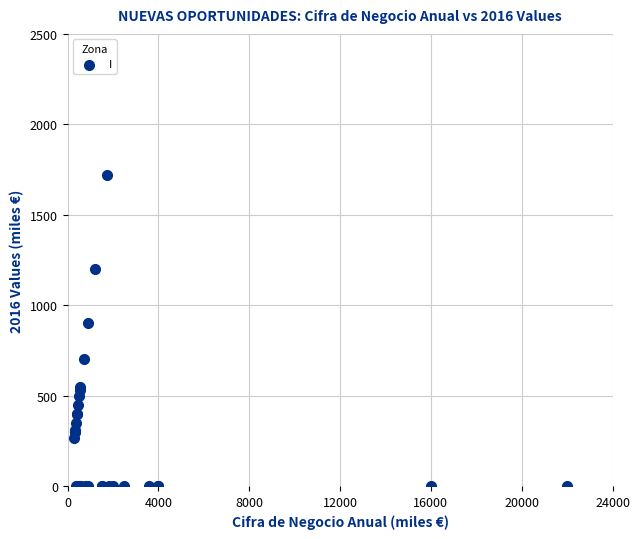

What Y value in the scatter plot is closest to 860?

900